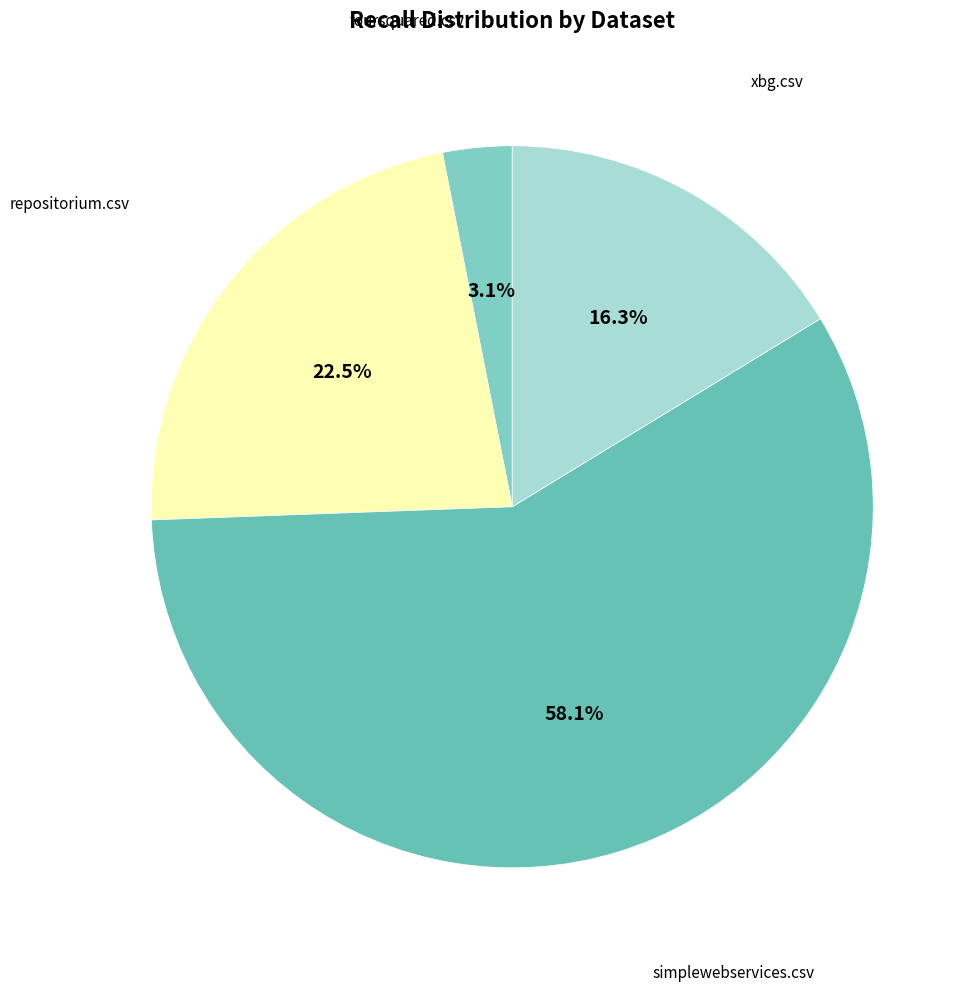

What is the largest slice in the pie chart?

simplewebservices.csv